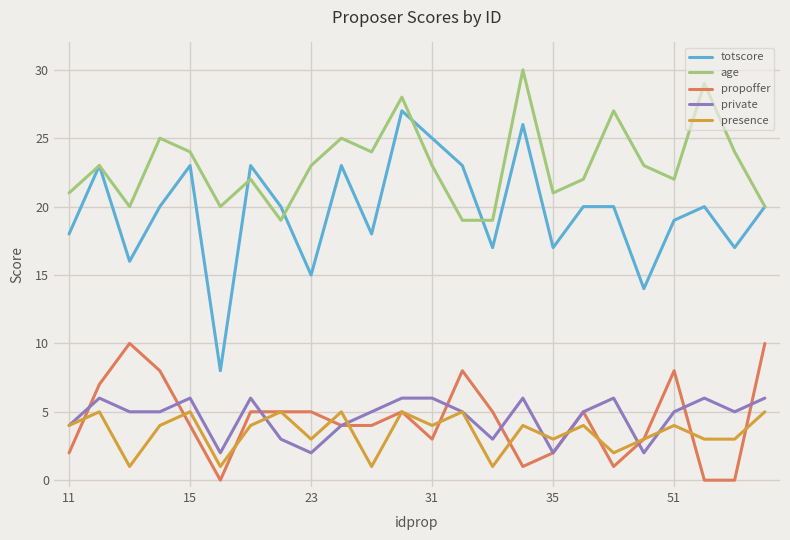

In age, how many points are higher than both neighbors (excluding endpoints)?

8